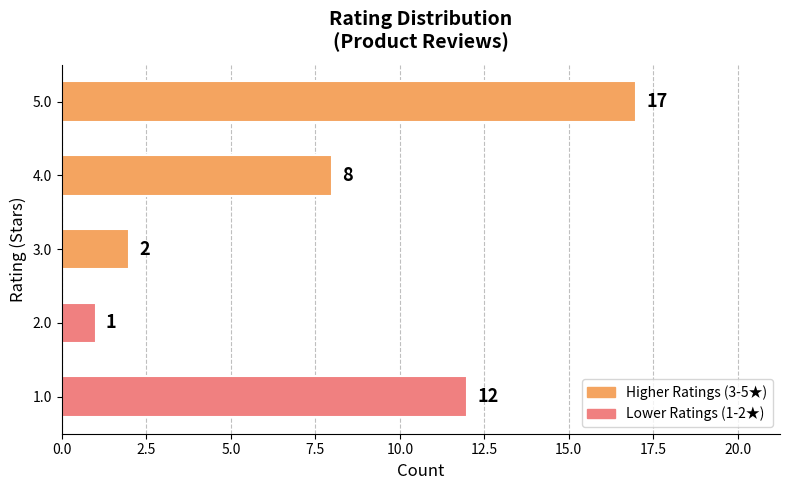

Where is the data nearest to the value 9?

4.0